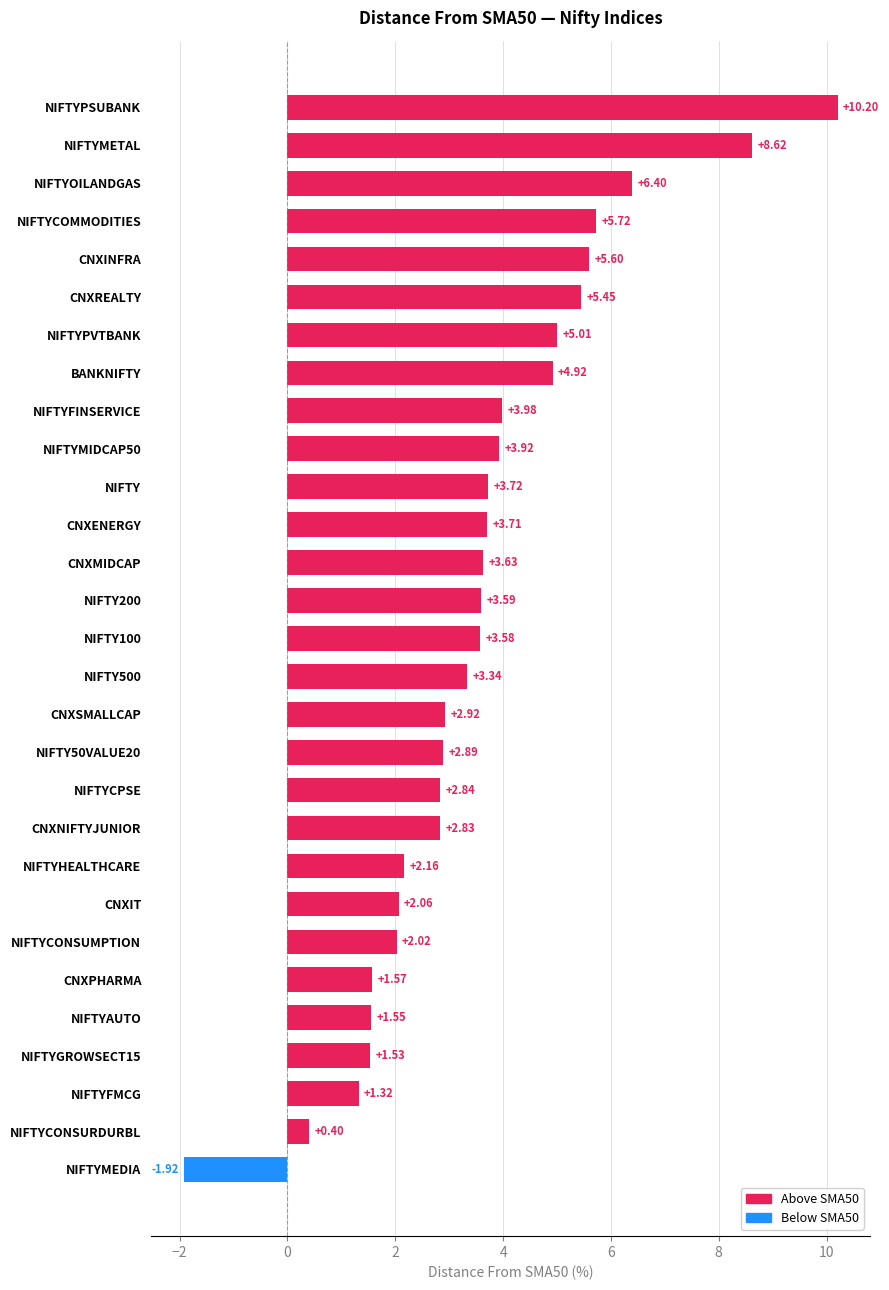

How many values are below 3?

13